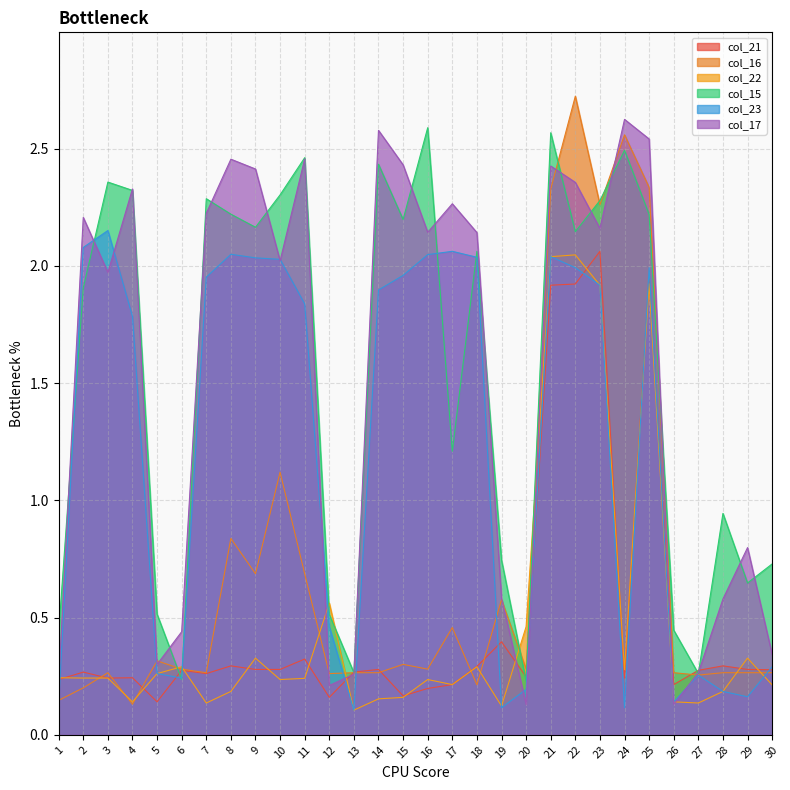

How many categories are shown in the chart?

30